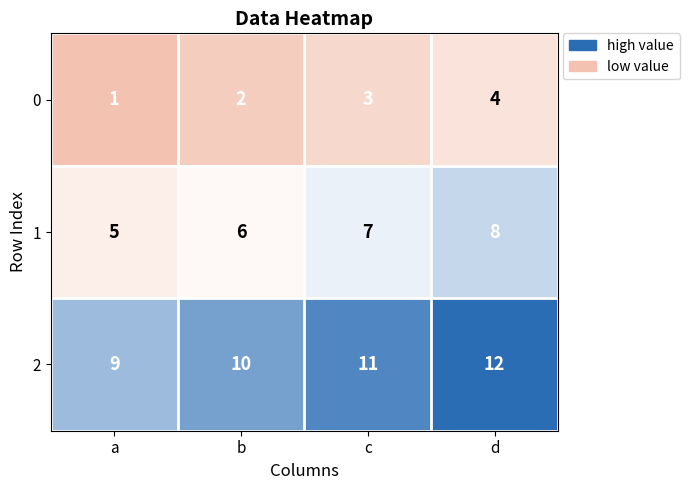

Reading left to right, list all the values displayed in this chart.

0: 1	2	3	4
1: 5	6	7	8
2: 9	10	11	12